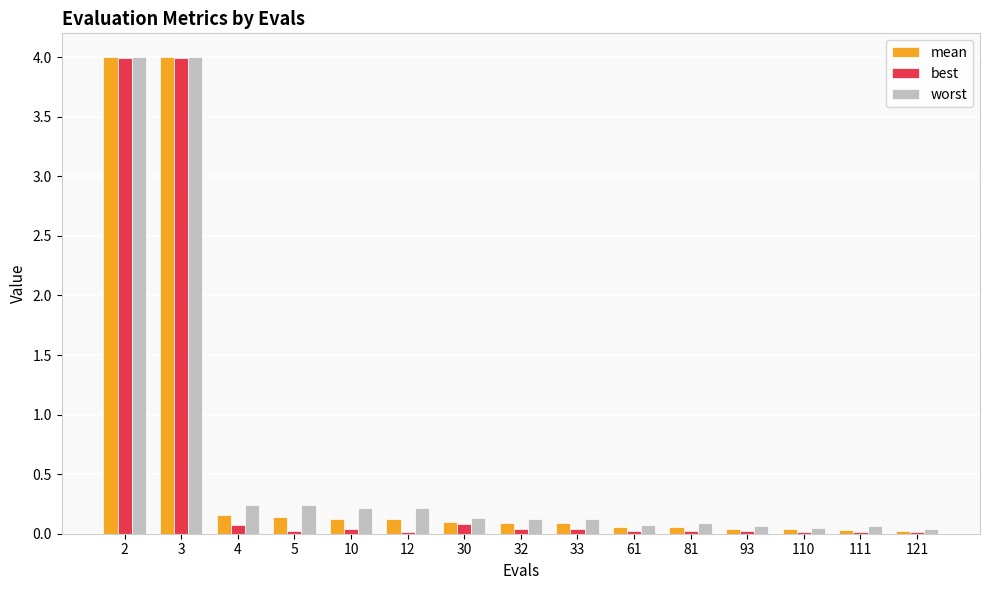

What is the highest value of the mean series?

4.0